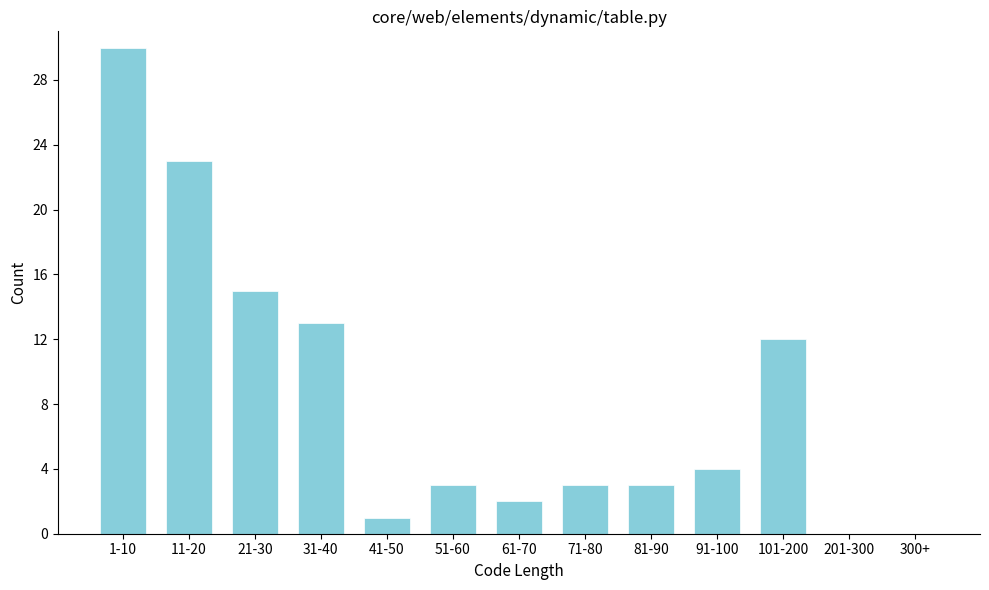

Reading left to right, what are all the values shown in this chart?

1-10=30	11-20=23	21-30=15	31-40=13	41-50=1	51-60=3	61-70=2	71-80=3	81-90=3	91-100=4	101-200=12	201-300=0	300+=0